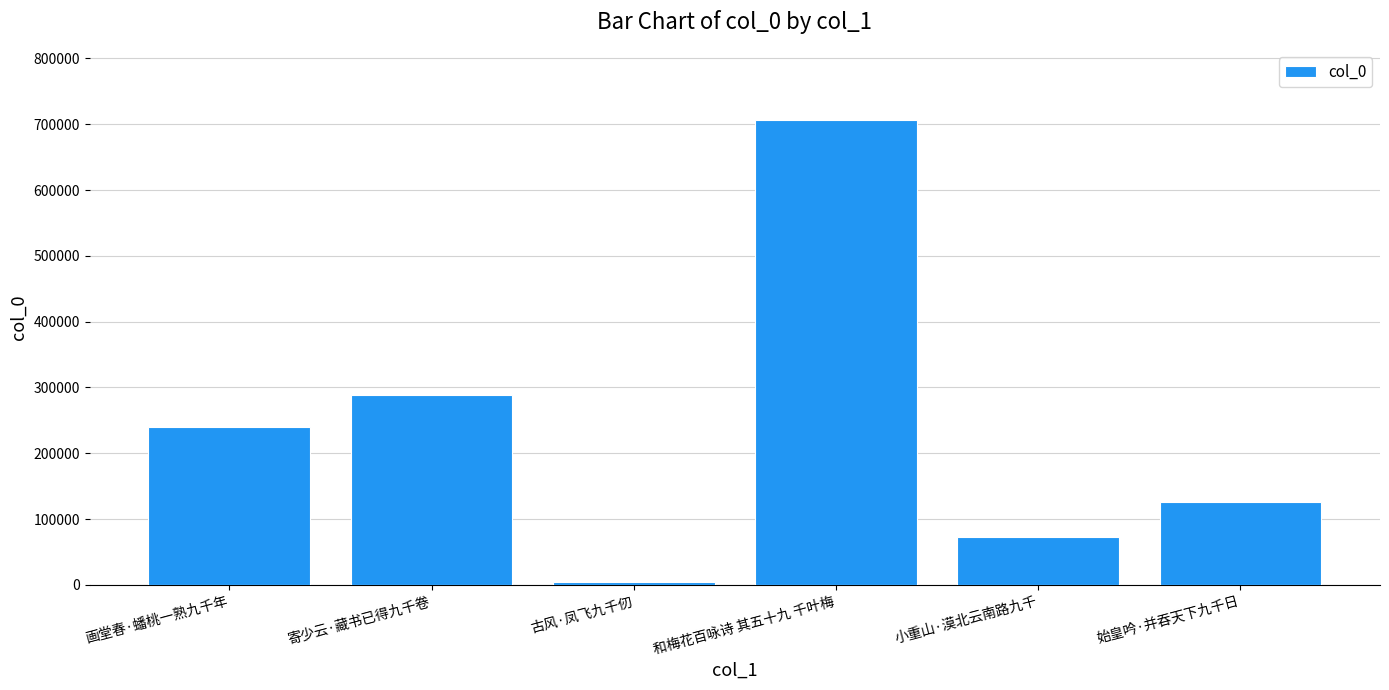

What is the sum of the values at 画堂春·蟠桃一熟九千年 and 和梅花百咏诗 其五十九 千叶梅?

946510